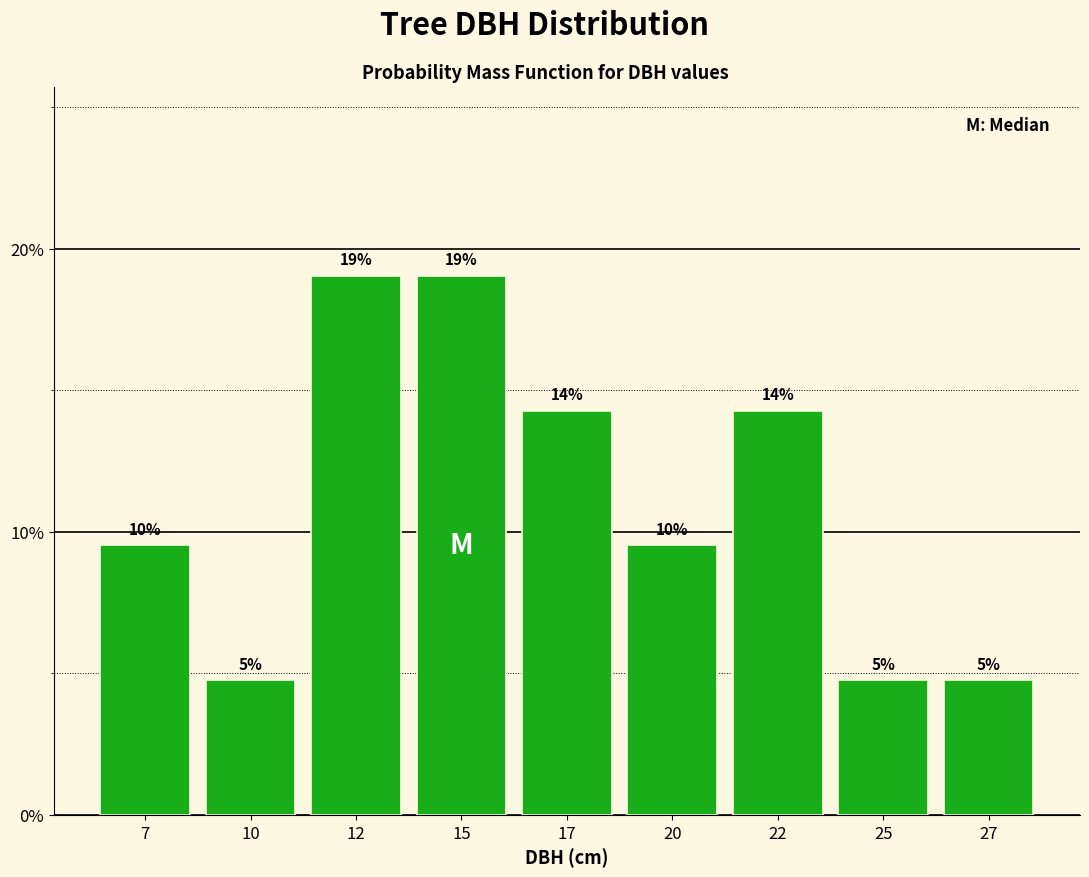

Are the bars horizontal?

No